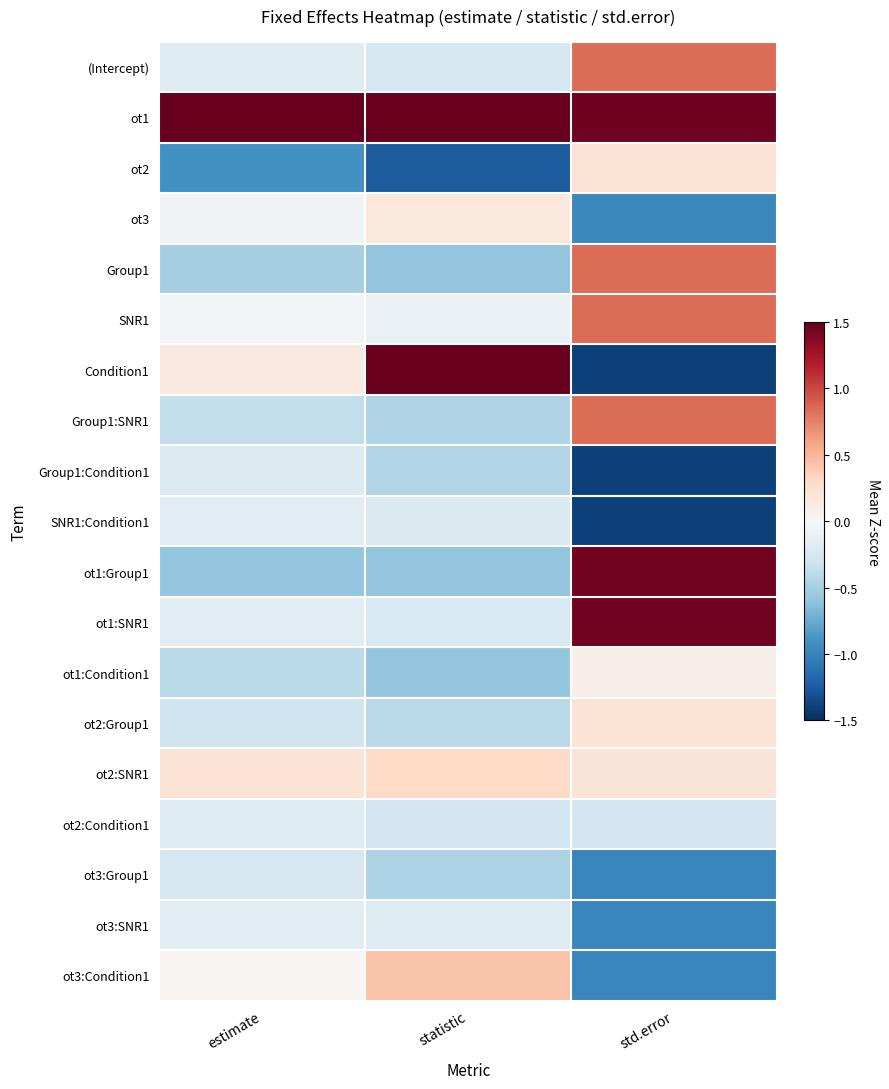

What is the greatest value displayed?

4.1